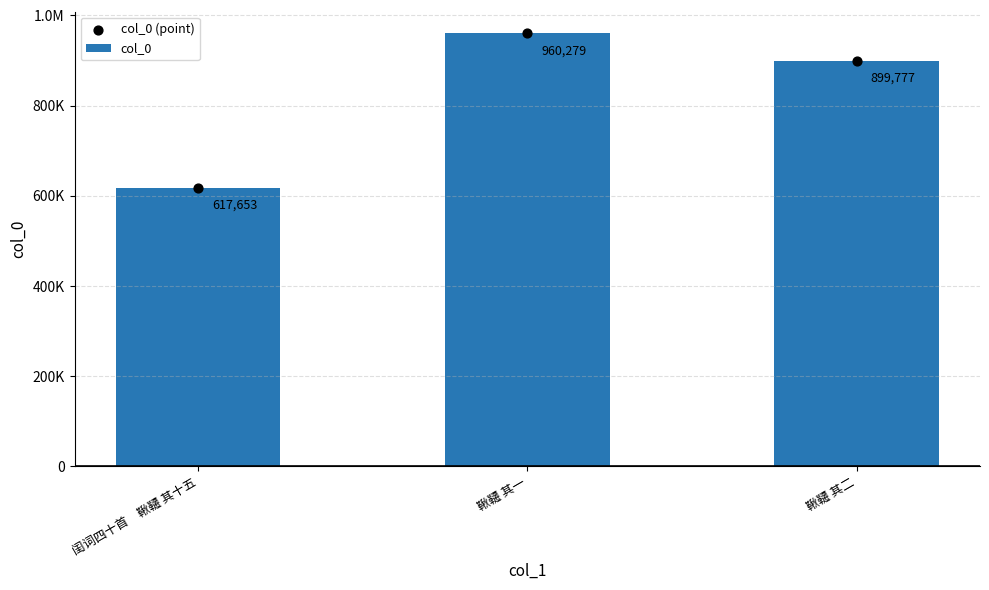

What is the total value across all series at 鞦韆 其二?

1799554